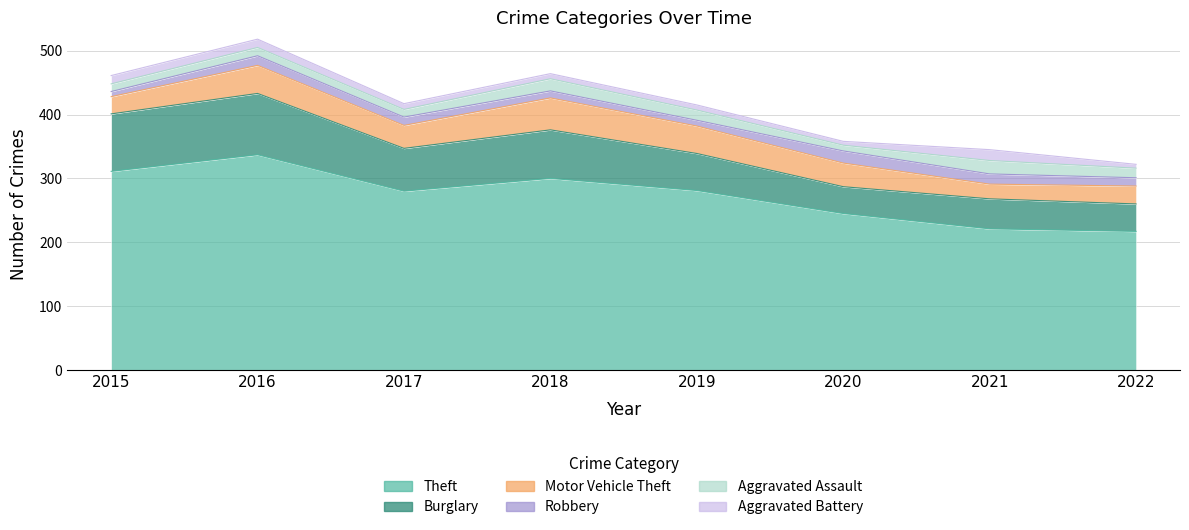

What is the spread (max minus min) of values at 2021?

205